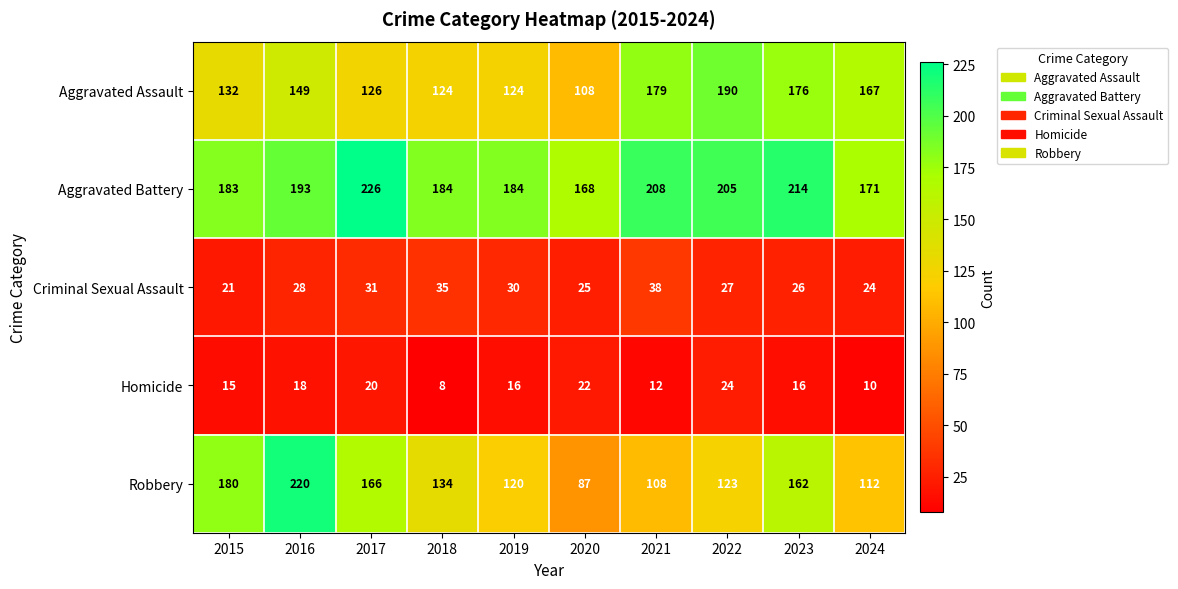

At which category is the sum across all series the highest?

2016